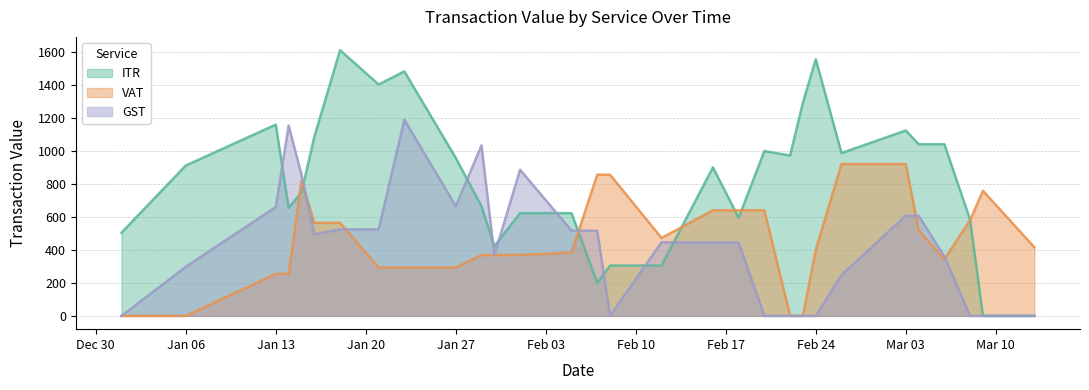

Where do GST and ITR first cross each other?

2025-01-13 and 2025-01-14